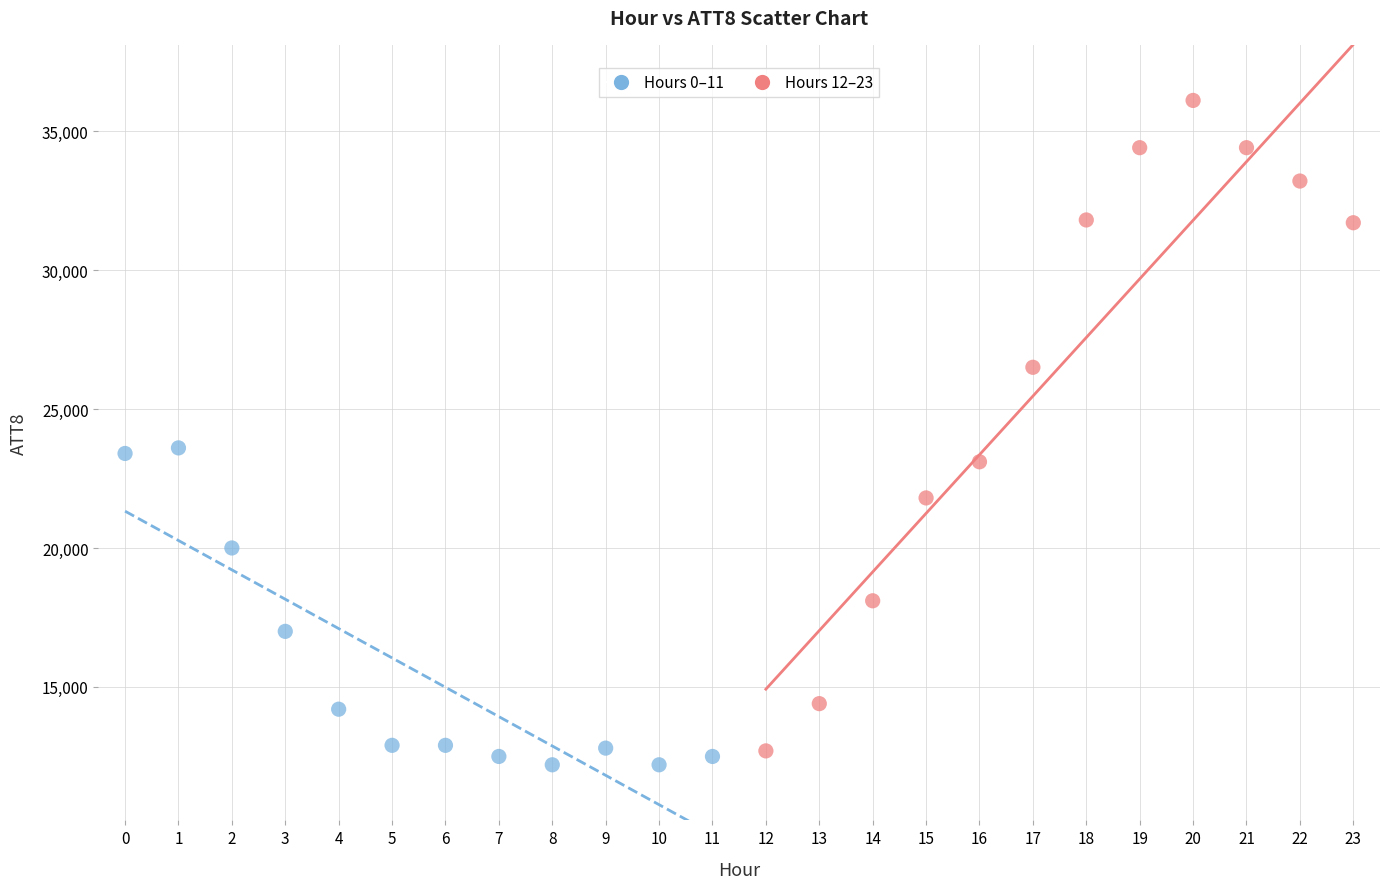

Which series contains the lowest Y value?

Hours 0–11